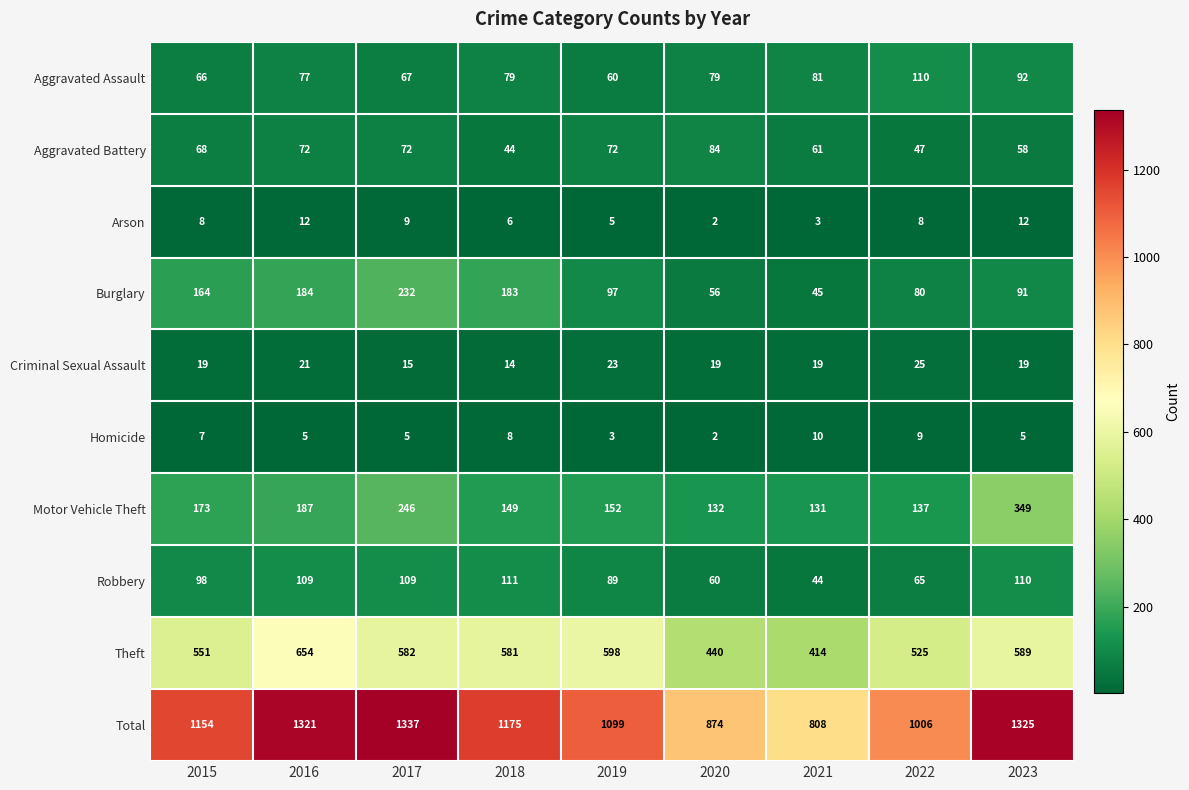

Read the Arson value at 2016, to the nearest 5.

10